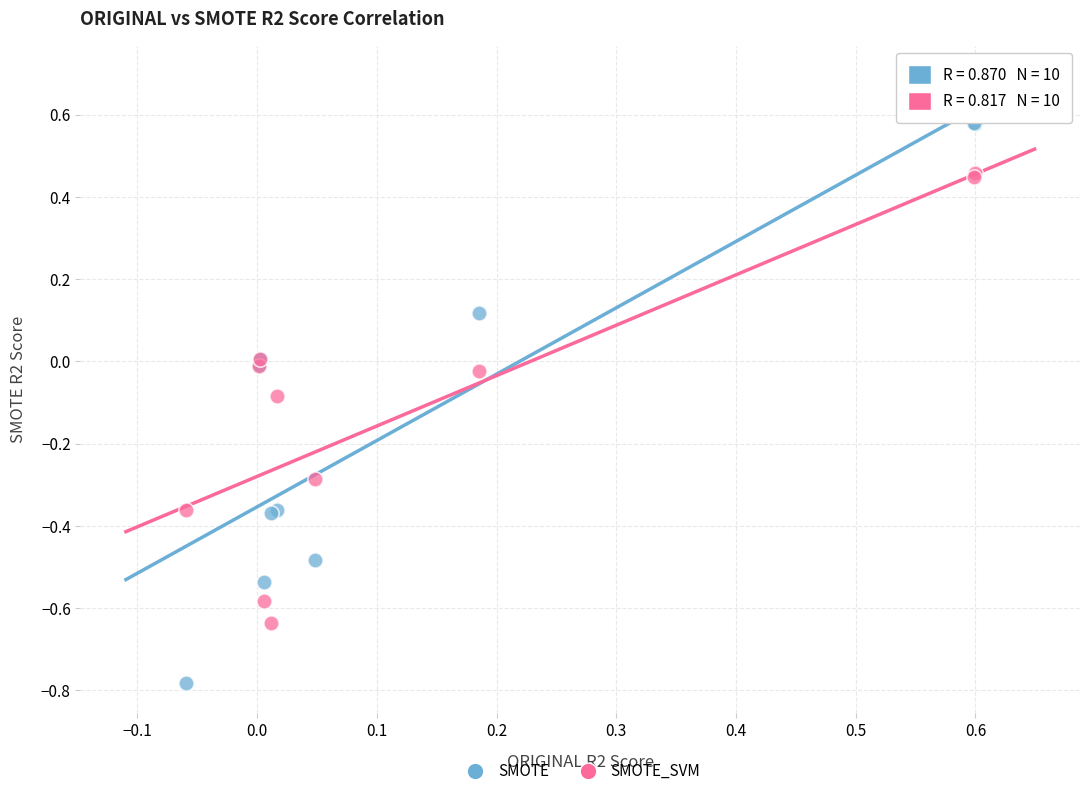

Which series reaches the maximum Y coordinate?

SMOTE